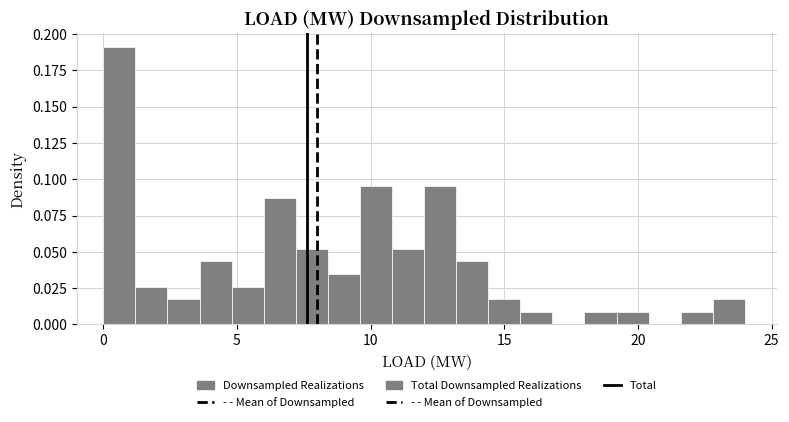

Read against the x-axis, roughly where is the centre of the tallest bar?

0.5